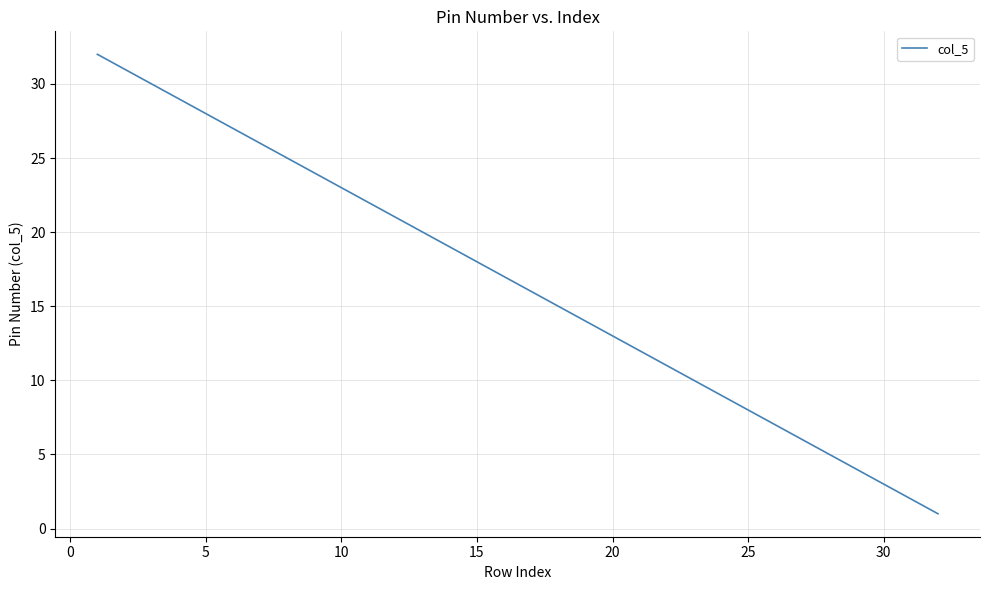

What is the greatest value displayed?

32